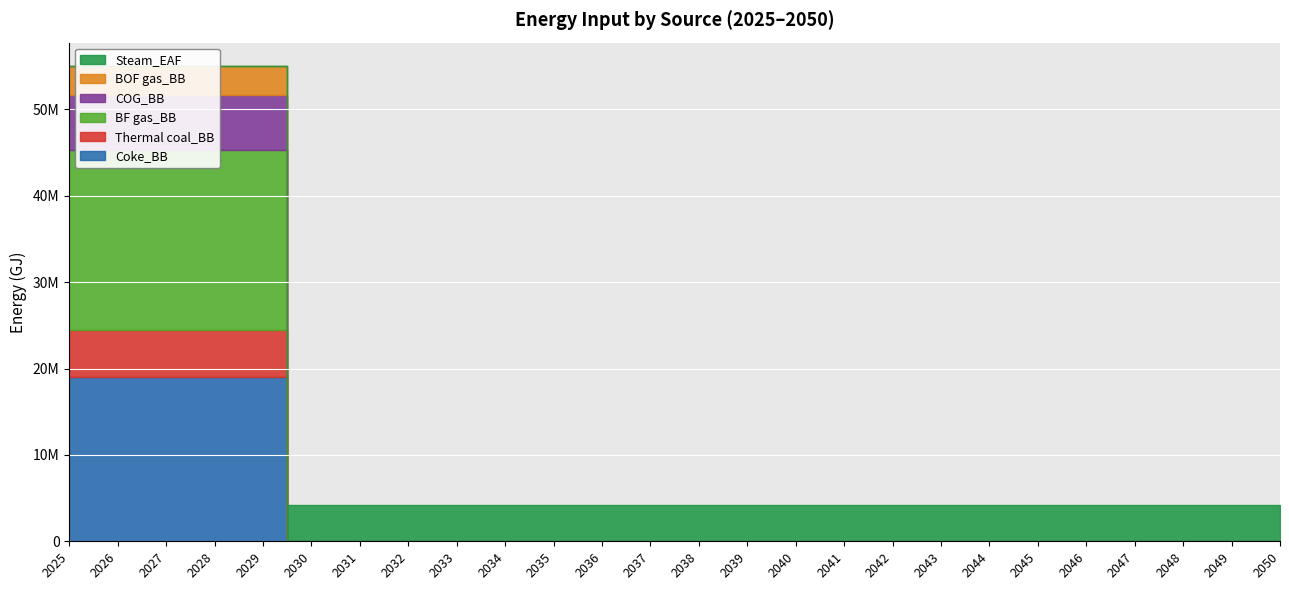

Between 2034 and 2044, which is larger?

2034